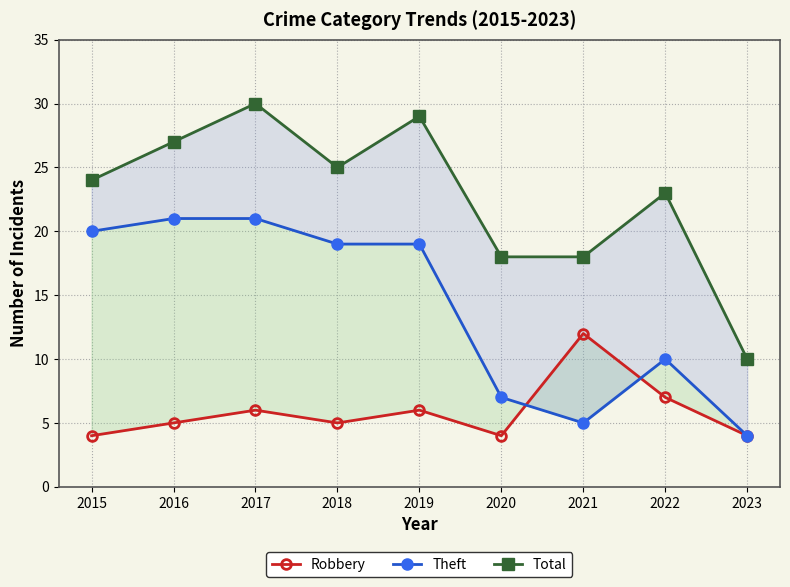

Which series has the largest total across all categories?

Total